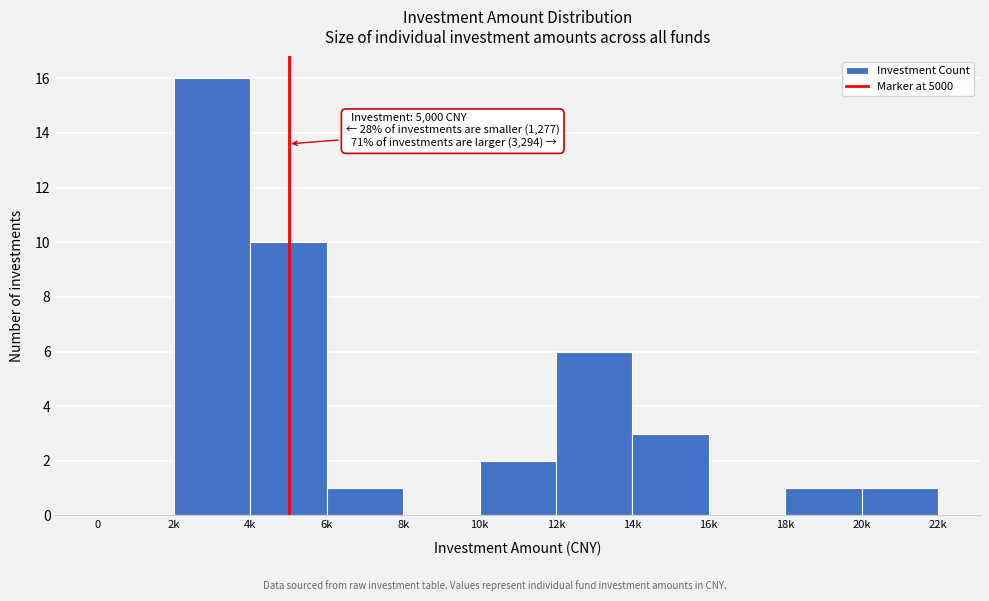

Reading left to right, what are all the values shown in this chart?

0=0	2k=16	4k=10	6k=1	8k=0	10k=2	12k=6	14k=3	16k=0	18k=1	20k=1